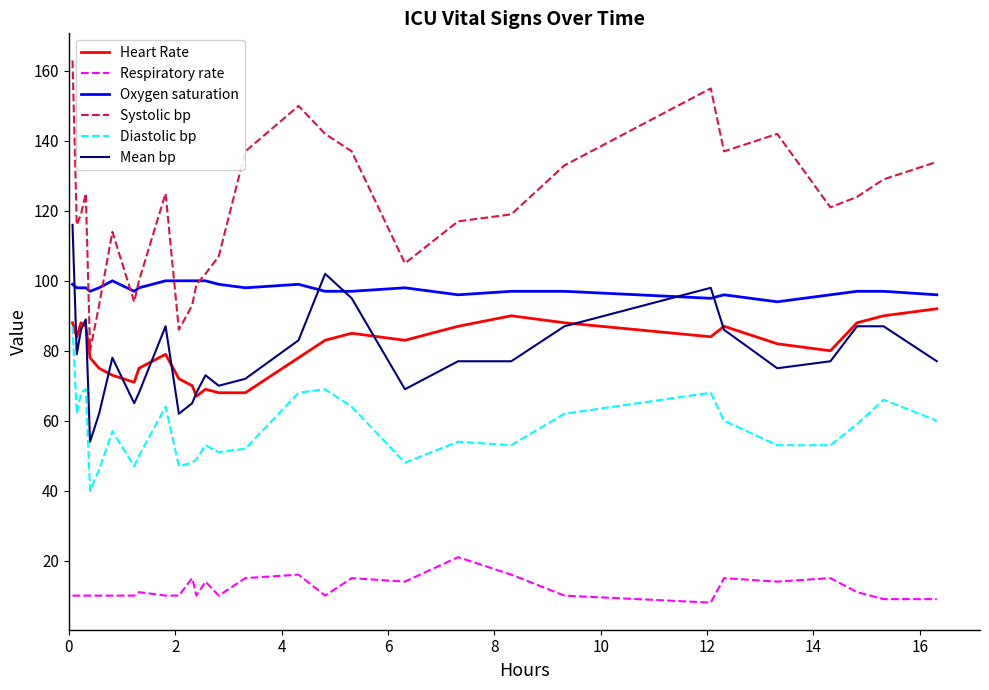

What is the minimum value for Systolic bp?

80